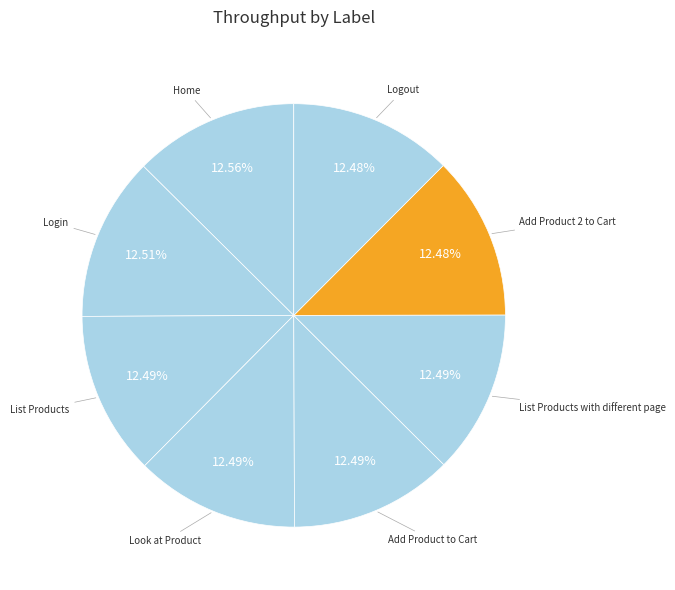

To the nearest percent, what portion does Logout represent?

12%